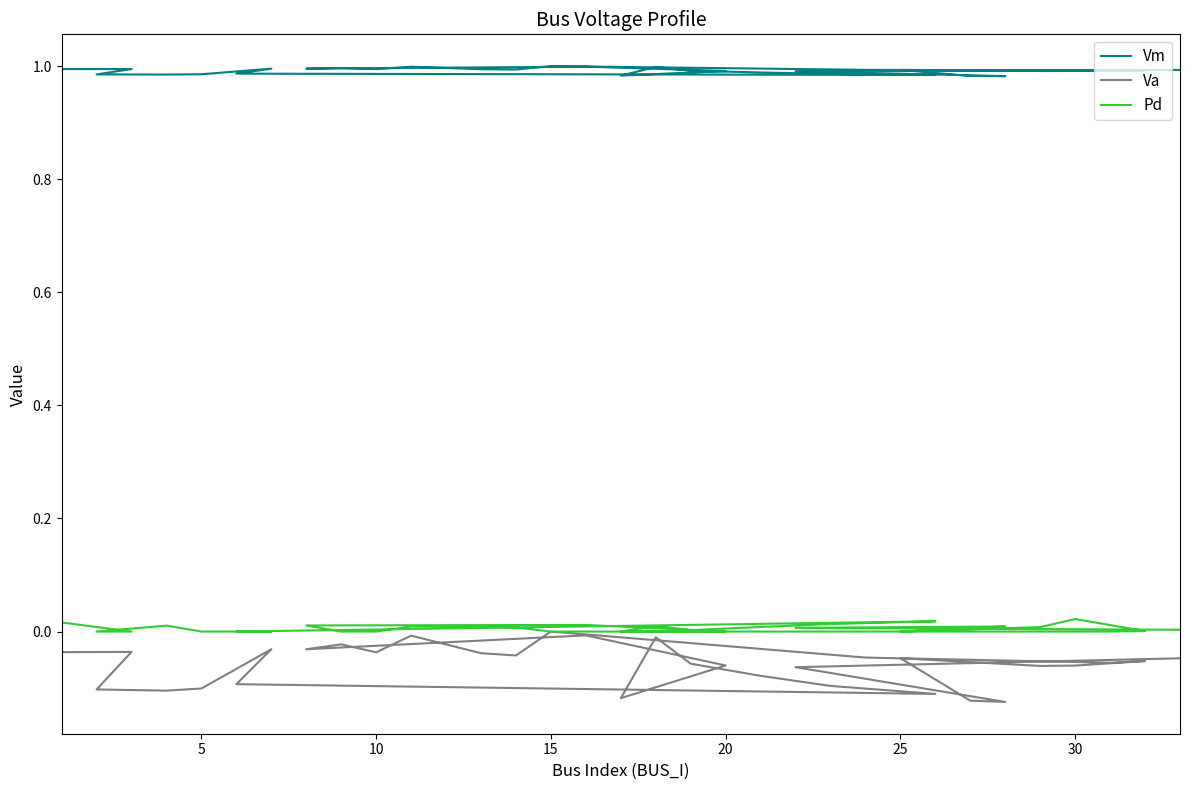

The value of Va at 26 is -0.0. True or false?

False